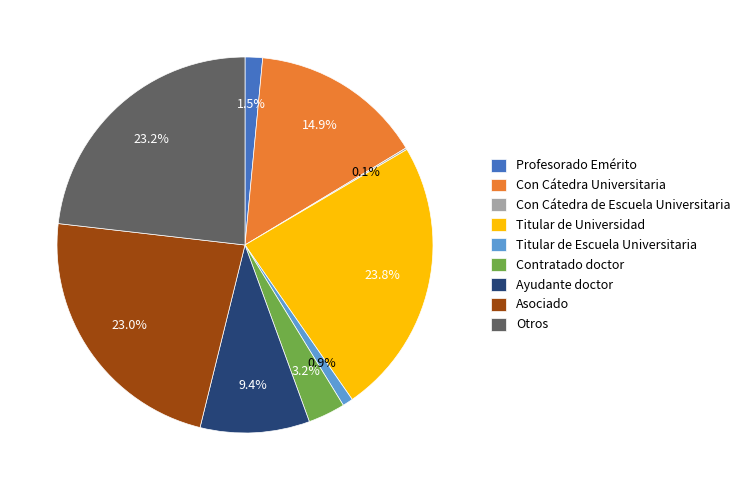

What is the ratio of the value at Otros to the value at Titular de Universidad?

1.0